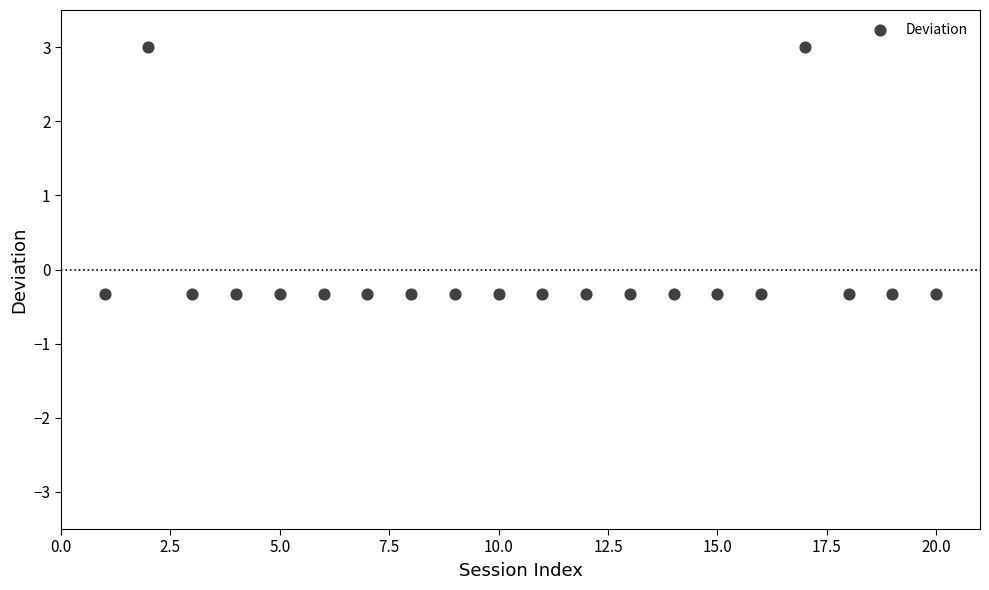

What is the range of Y values (max minus min)?

3.3